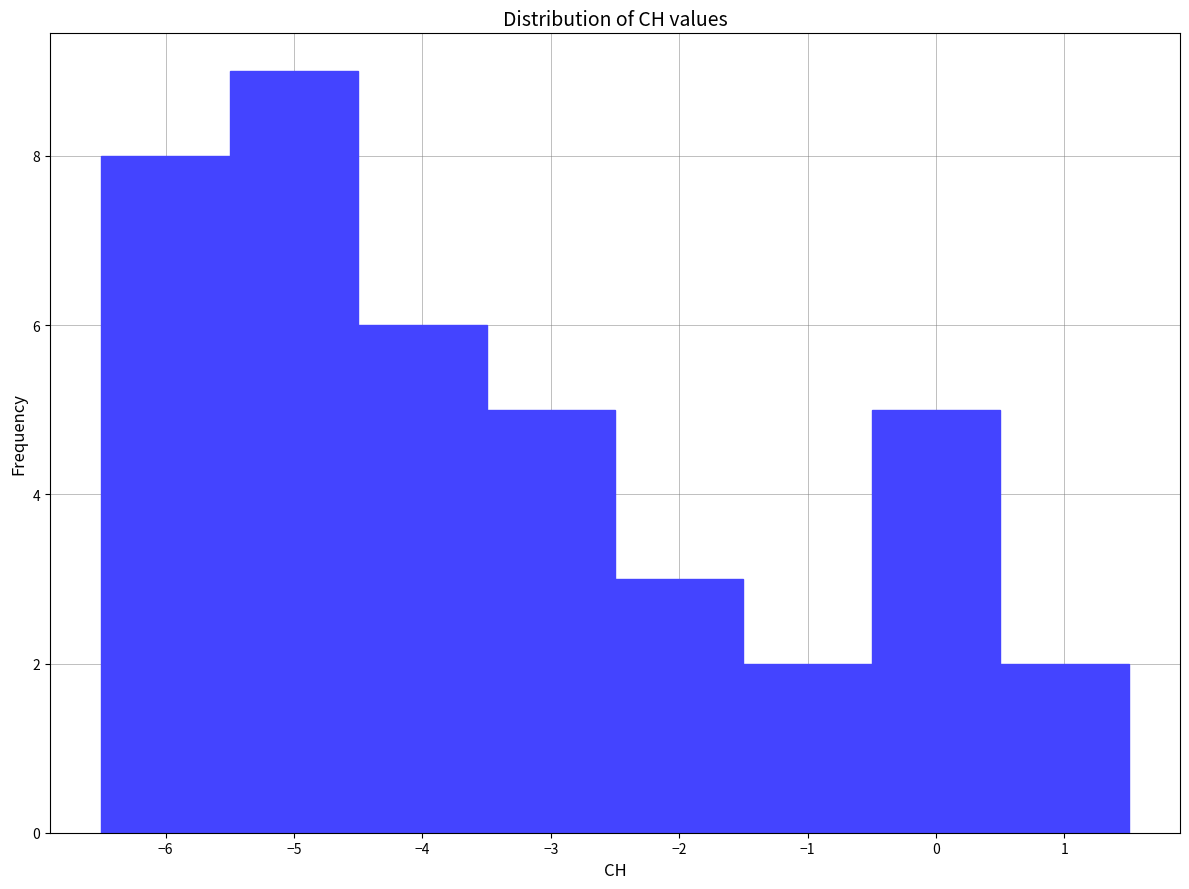

Over which range of the x-axis is the bar tallest?

-5.5 to -4.5